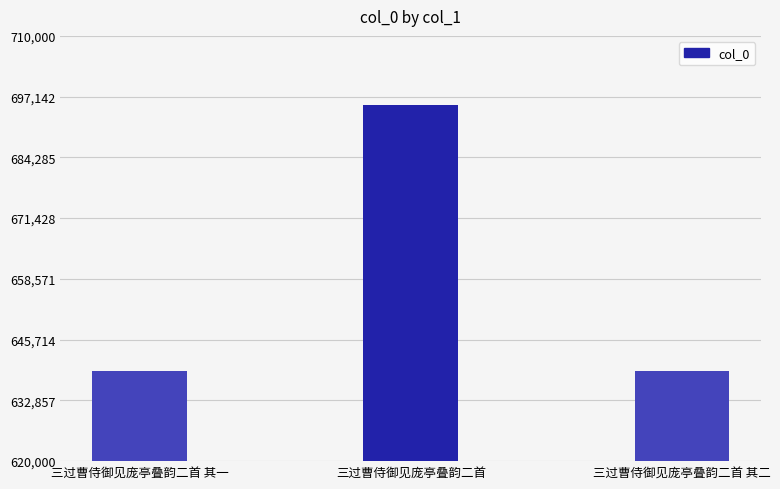

What value does the data have at 三过曹侍御见庞亭叠韵二首 其一, to the nearest 50?

639100